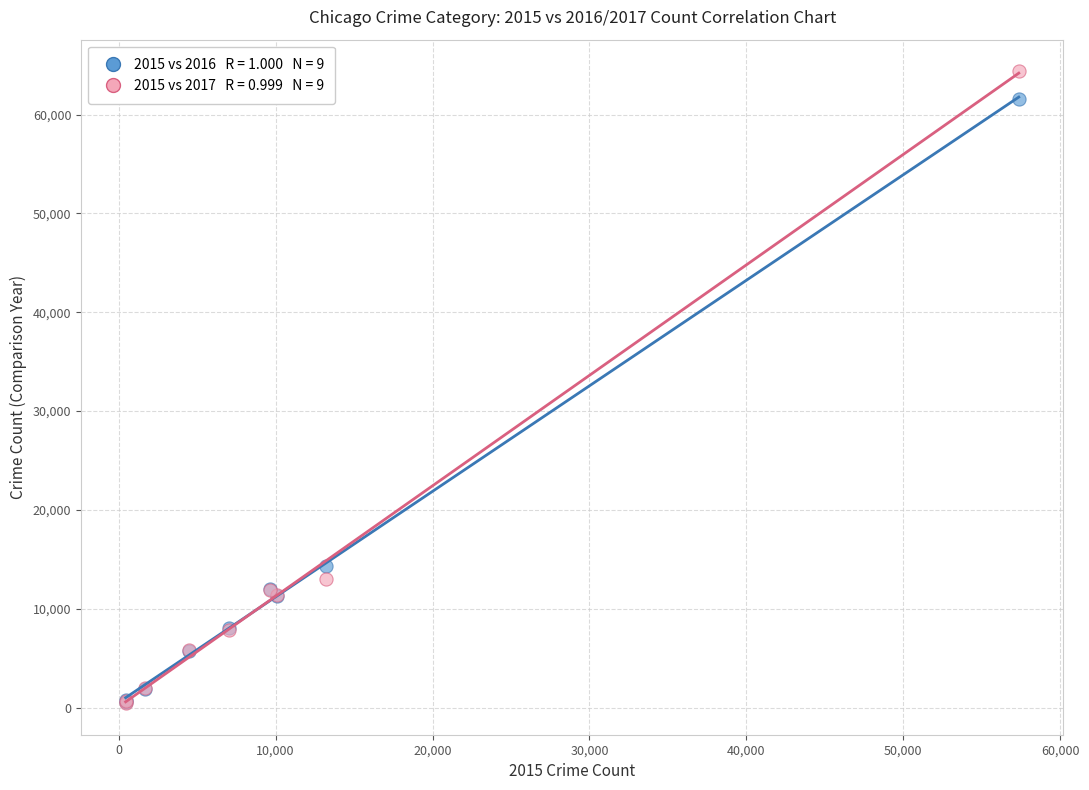

Across all series, what Y value is closest to 32415?

14289